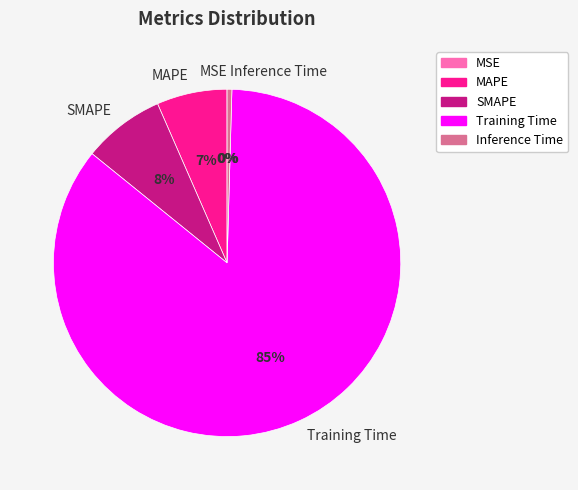

Is it true that Training Time is 76% of the pie?

False